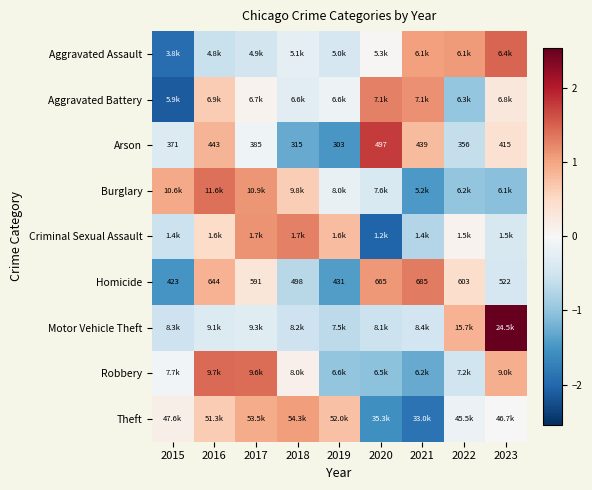

Is it true that Theft equals -2.7 at 2021?

False